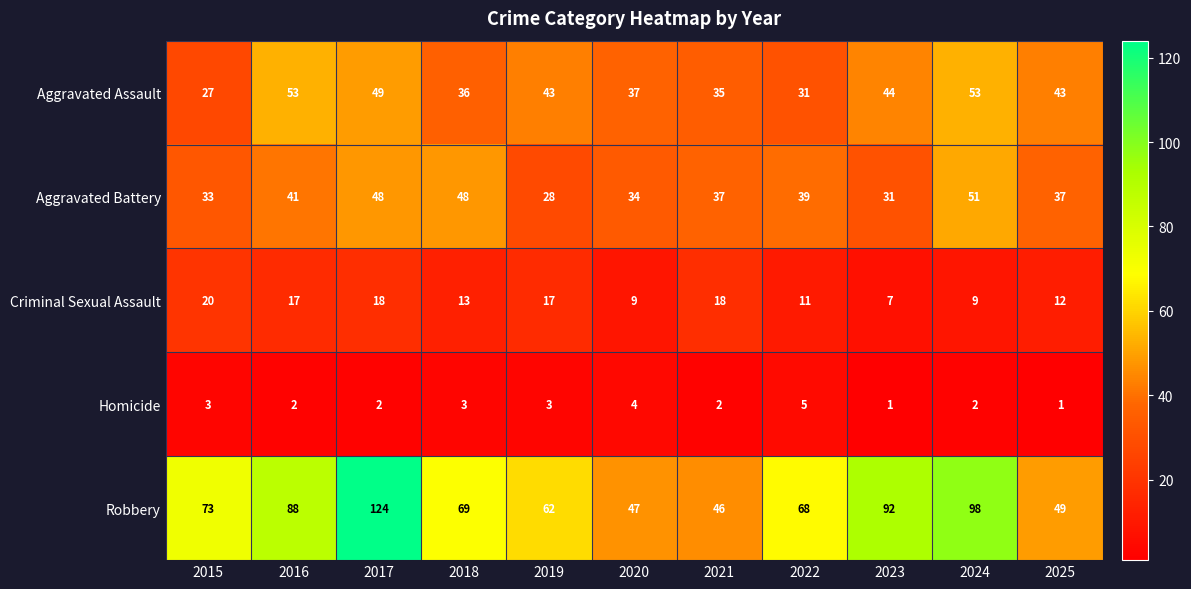

Rank the series by their maximum value, from highest to lowest.

Robbery, Aggravated Assault, Aggravated Battery, Criminal Sexual Assault, Homicide